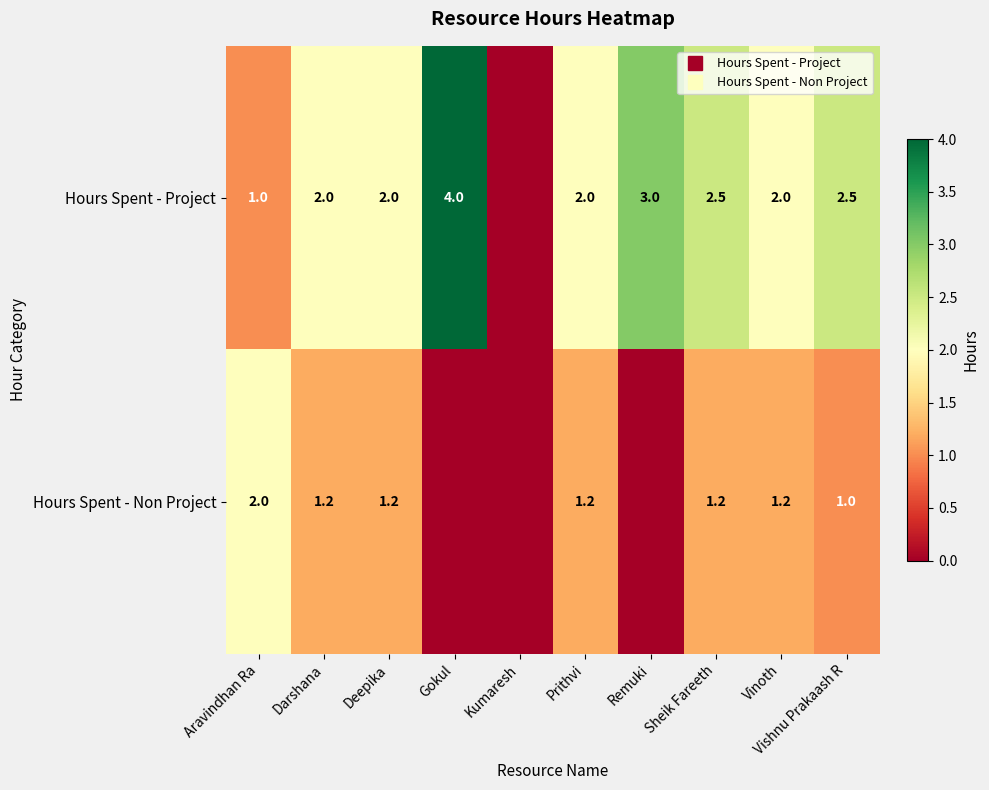

Rank the categories by Hours Spent - Project value from highest to lowest.

Gokul, Remuki, Sheik Fareeth, Vishnu Prakaash R, Darshana, Deepika, Prithvi, Vinoth, Aravindhan Ra, Kumaresh